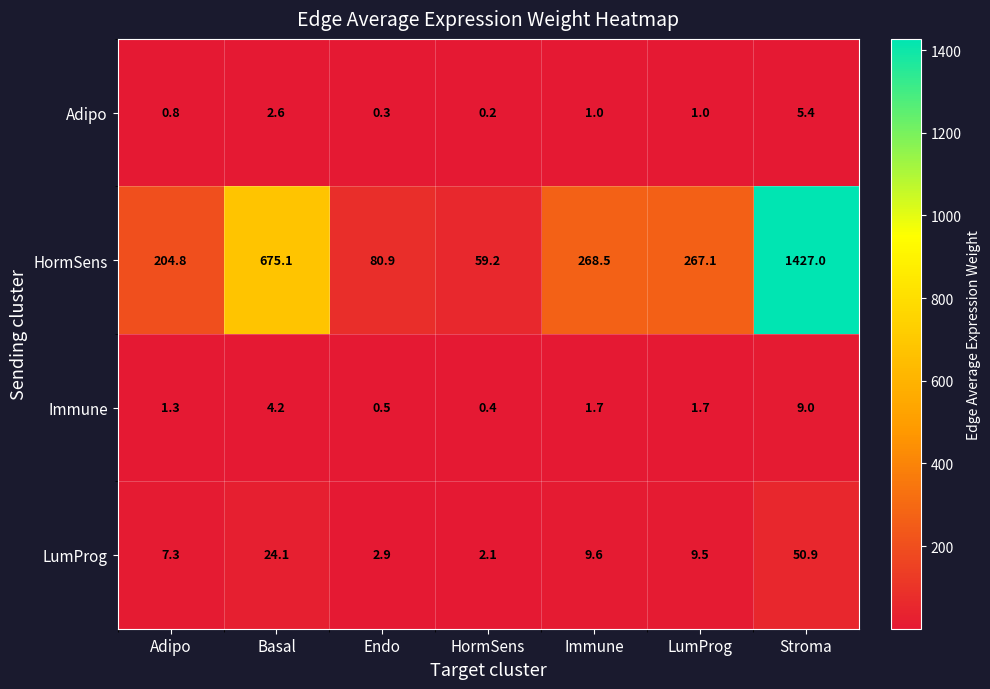

At which label does Adipo reach its minimum?

HormSens